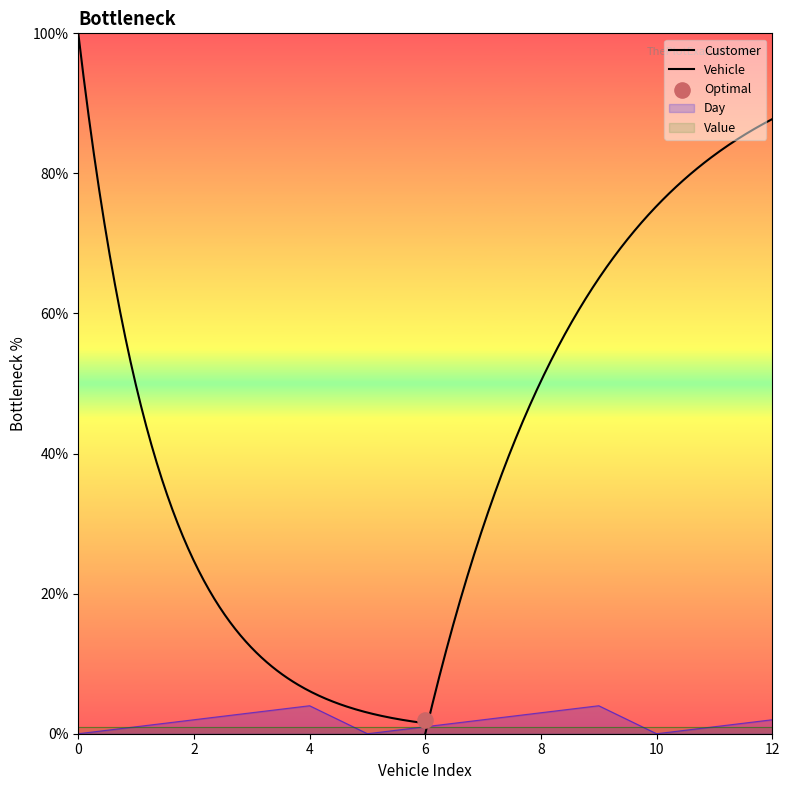

What is the total value across all series at 10?

111